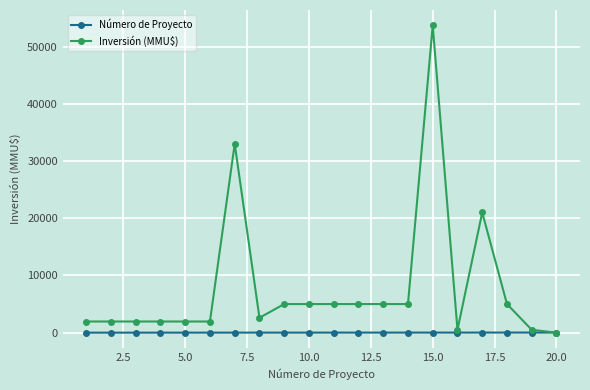

List the series in order of their overall mean, highest first.

Inversión (MMU$), Número de Proyecto